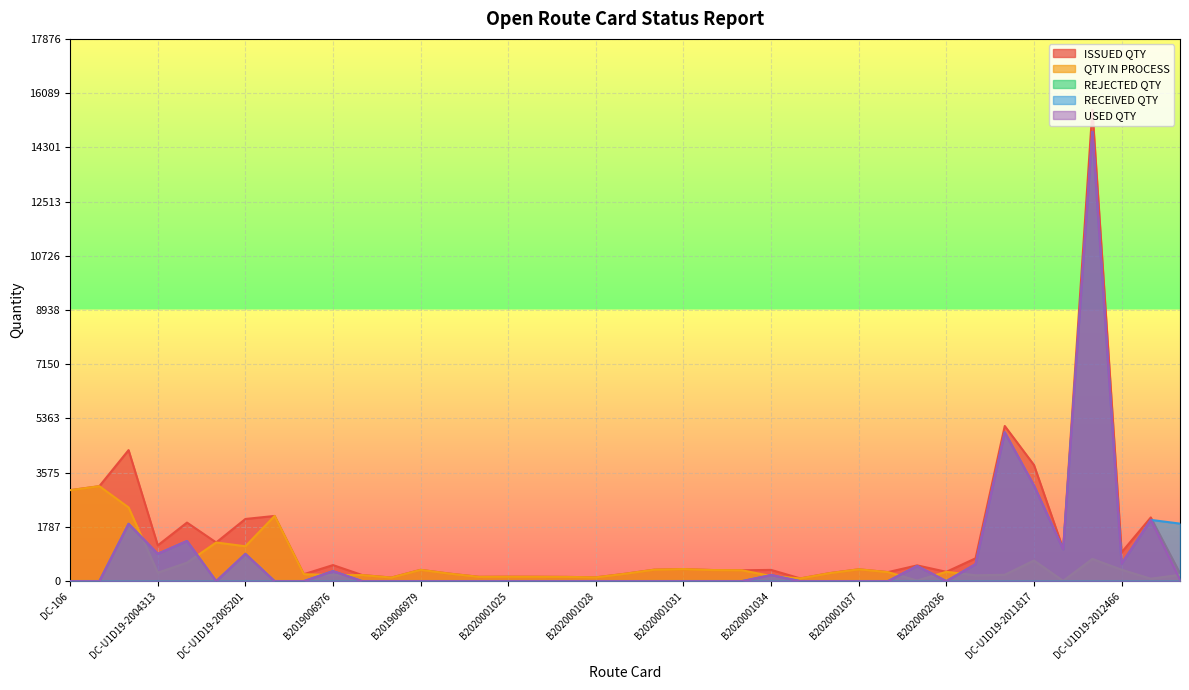

Rank the categories by QTY IN PROCESS value from highest to lowest.

DC-111, DC-106, DC-U1D19-2003967, DC-U1D19-2005205, DC-U1D19-2005048, DC-U1D19-2005201, DC-U1D19-2012208, DC-U1D19-2011817, DC-U1D19-2004927, B2020001031, B2020001037, B2020001030, DC-U1D19-2012466, B2019006979, B2020001032, B2020001033, B2020002036, B2020001038, DC-U1D19-2004313, B2020001036, B2020001023, B2020001029, B2019006630, DC-U1D19-2011242, A2020002740, B2019006976, B2019006977, B2020002899, B2020001034, B2020001025, B2020001026, B2020001024, B2020001027, B2020001028, B2019006978, B2020001035, DC-U1D19-2012980, DC-U1D19-2009166, DC-U1D19-2011915